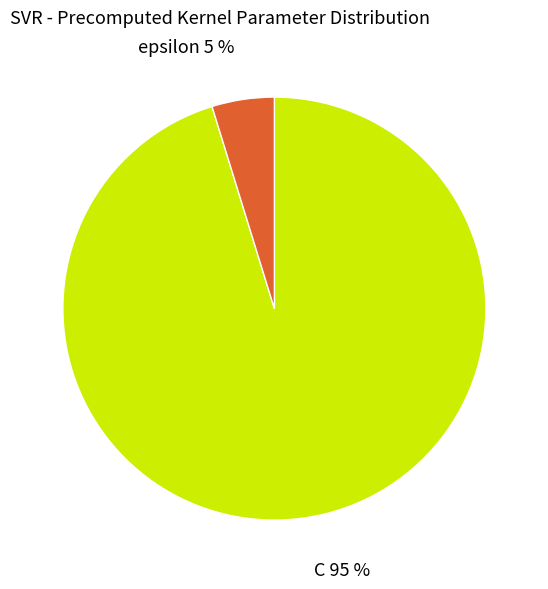

To the nearest percent, what percentage of the pie is C?

95%